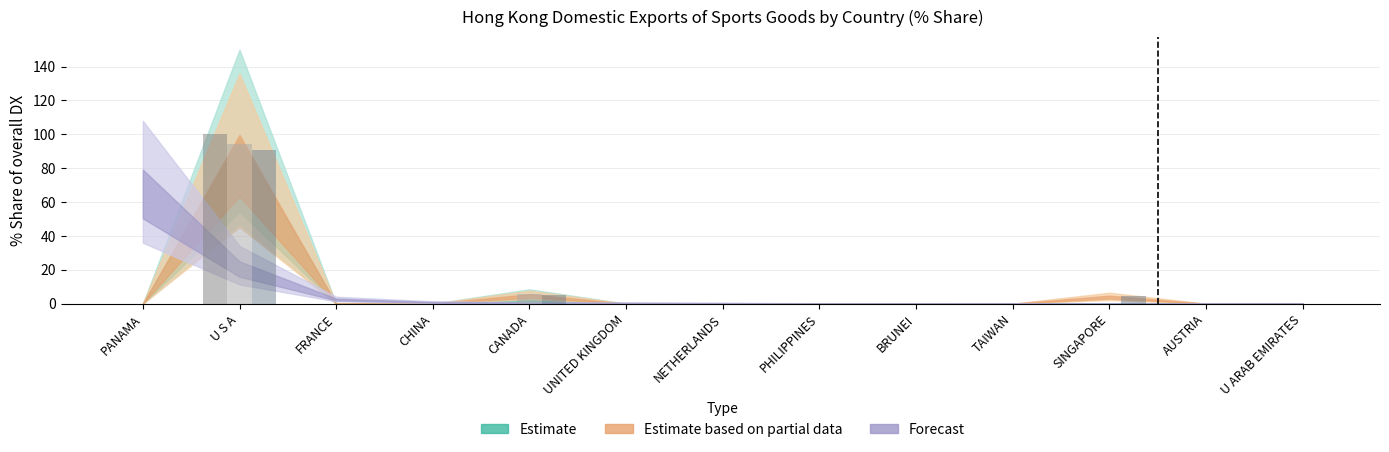

Reading right to left, what are all the values shown in this chart?

201712 % Share: 0.0	0.0	0.0	0.0	0.0	0.0	0.0	0.0	0.0	0.0	0.0	100.0	0.0
201809 % Share: 0.0	0.0	0.0	0.0	0.0	0.0	0.0	0.0	5.7	0.0	0.0	94.3	0.0
201812 % Share: 0.0	0.0	4.3	0.0	0.0	0.0	0.0	0.0	5.1	0.0	0.0	90.6	0.0